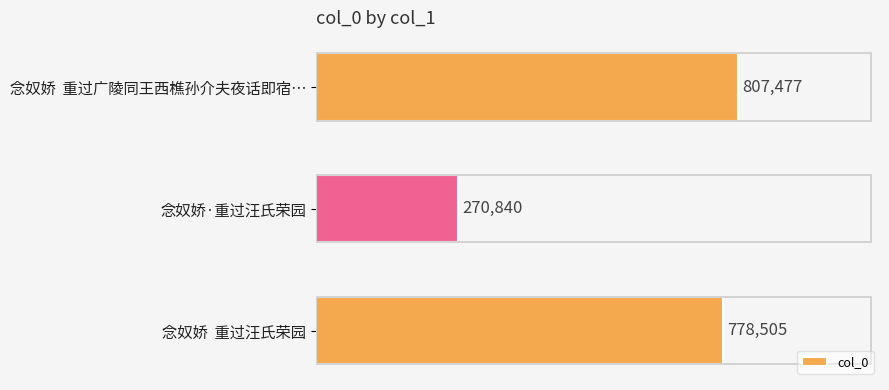

Are the bars horizontal?

Yes